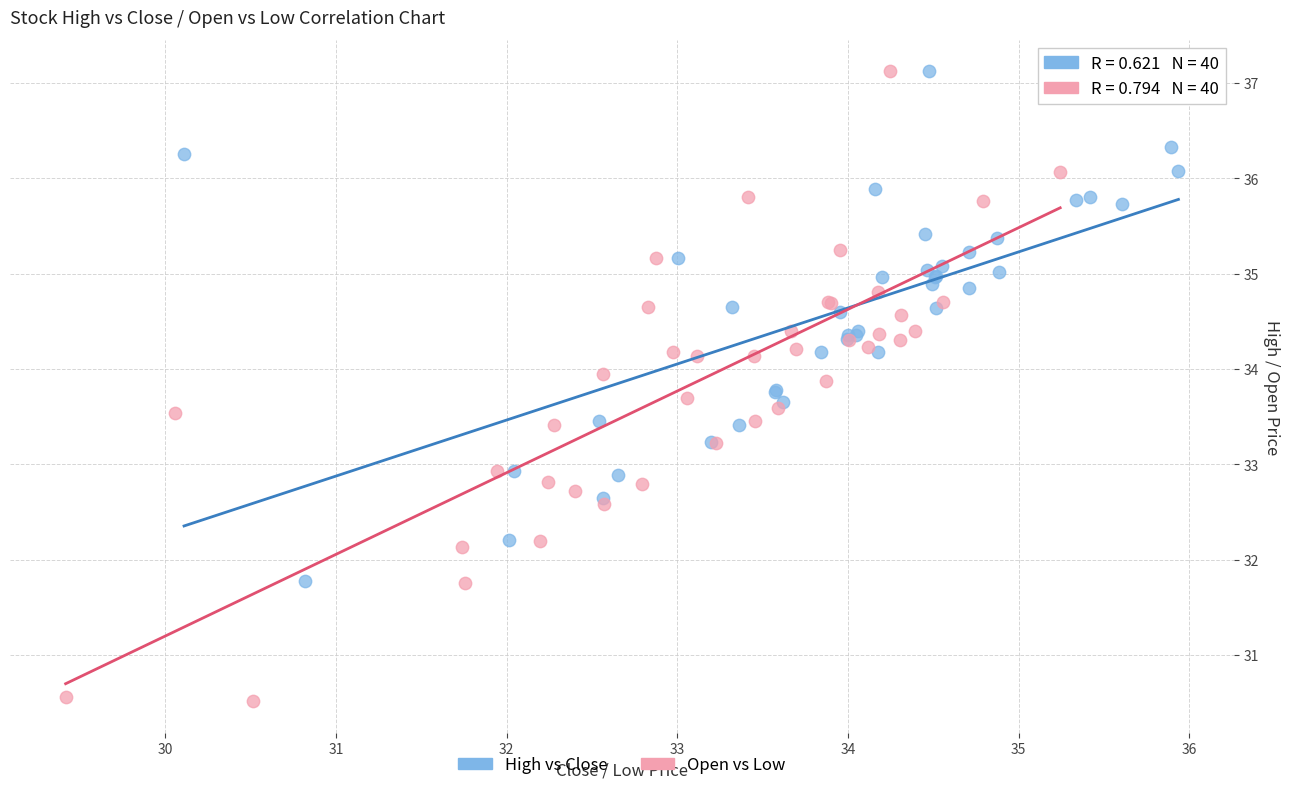

Which series has the widest spread of Y values?

Open vs Low